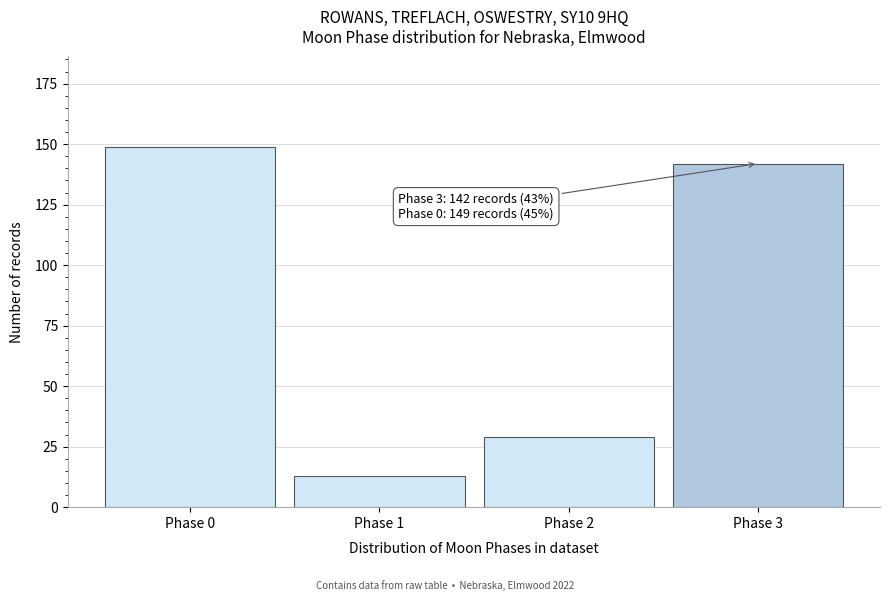

Reading left to right, extract all data points from this chart.

Phase 0=149	Phase 1=13	Phase 2=29	Phase 3=142